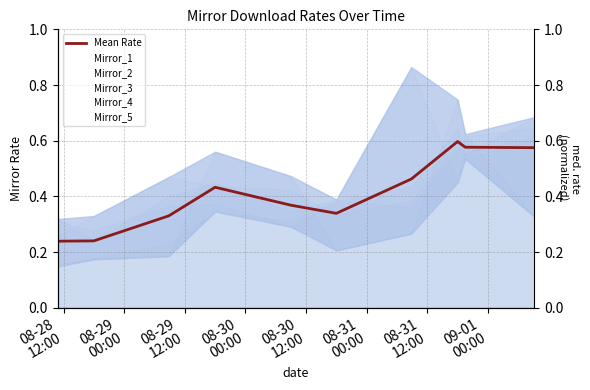

How many interior local valleys does the Mirror_1 series have?

3